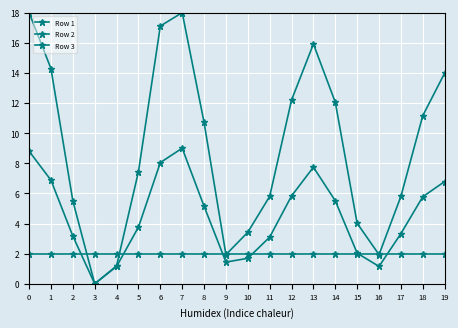

Which series has the largest range (max minus min)?

Row 1